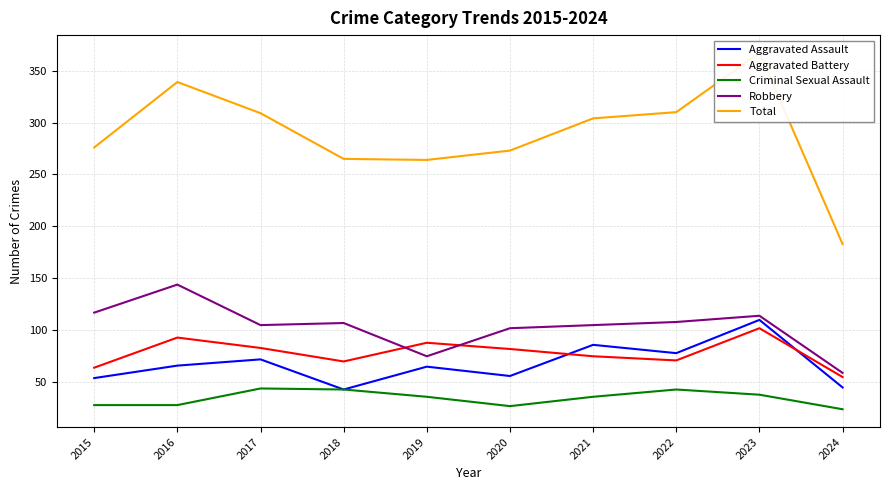

At which label is Criminal Sexual Assault closest to 34?

2019